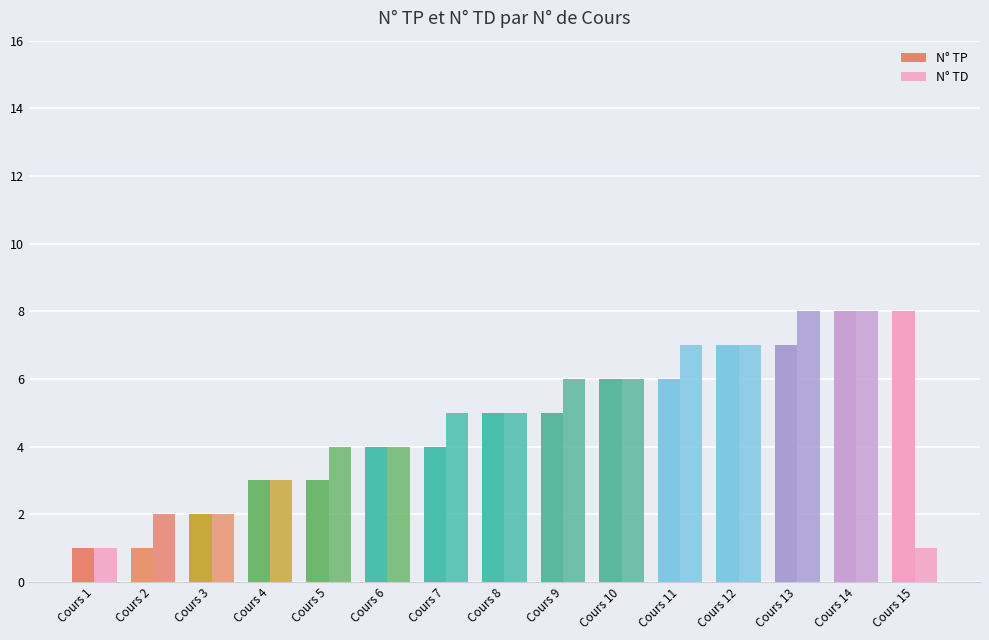

The N° TP series shows 3 at Cours 4. True or false?

True